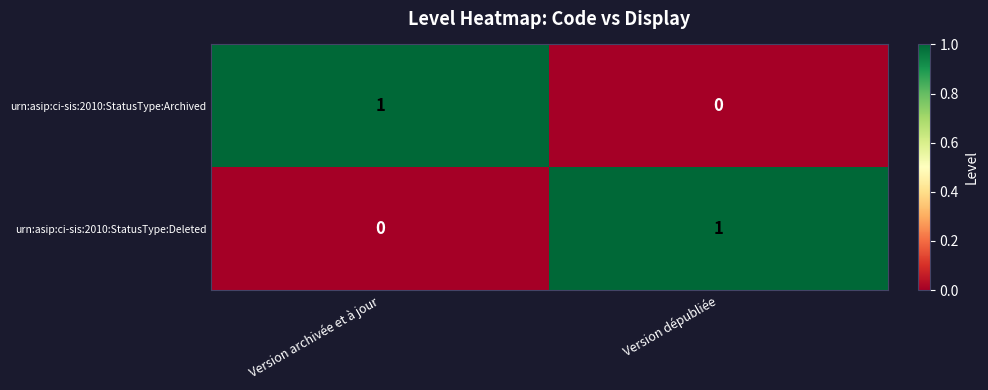

What is the greatest value displayed?

1